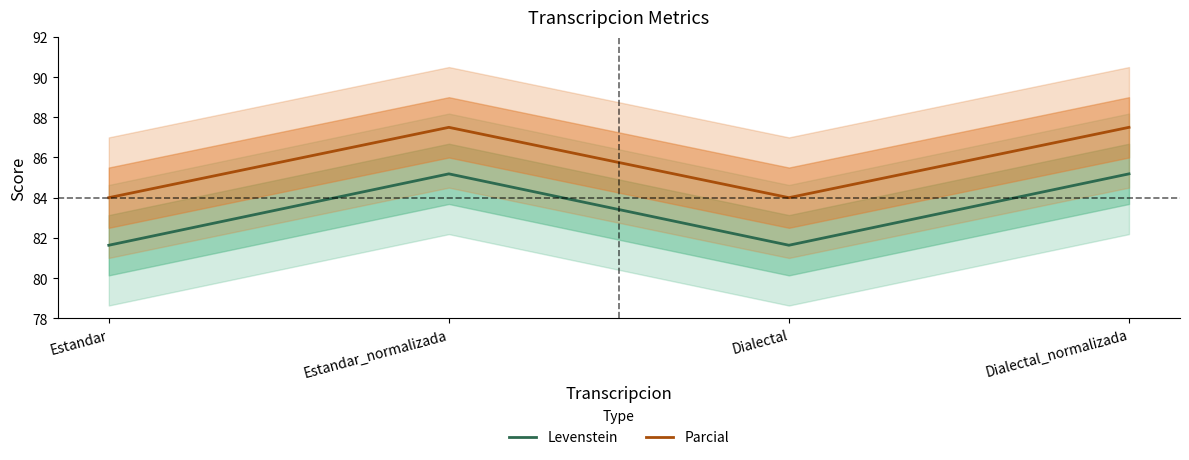

Reading right to left, what are all the values shown in this chart?

Levenstein: 85.2	81.6	85.2	81.6
Parcial: 87.5	84.0	87.5	84.0